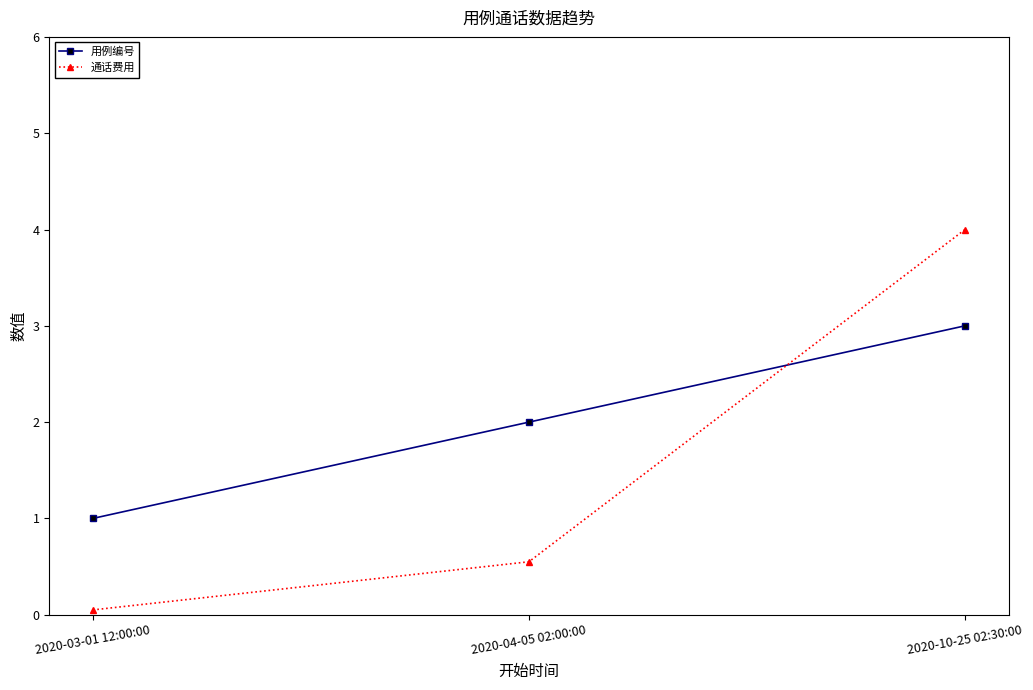

Rank the categories by 通话费用 value from highest to lowest.

2020-10-25 02:30:00, 2020-04-05 02:00:00, 2020-03-01 12:00:00